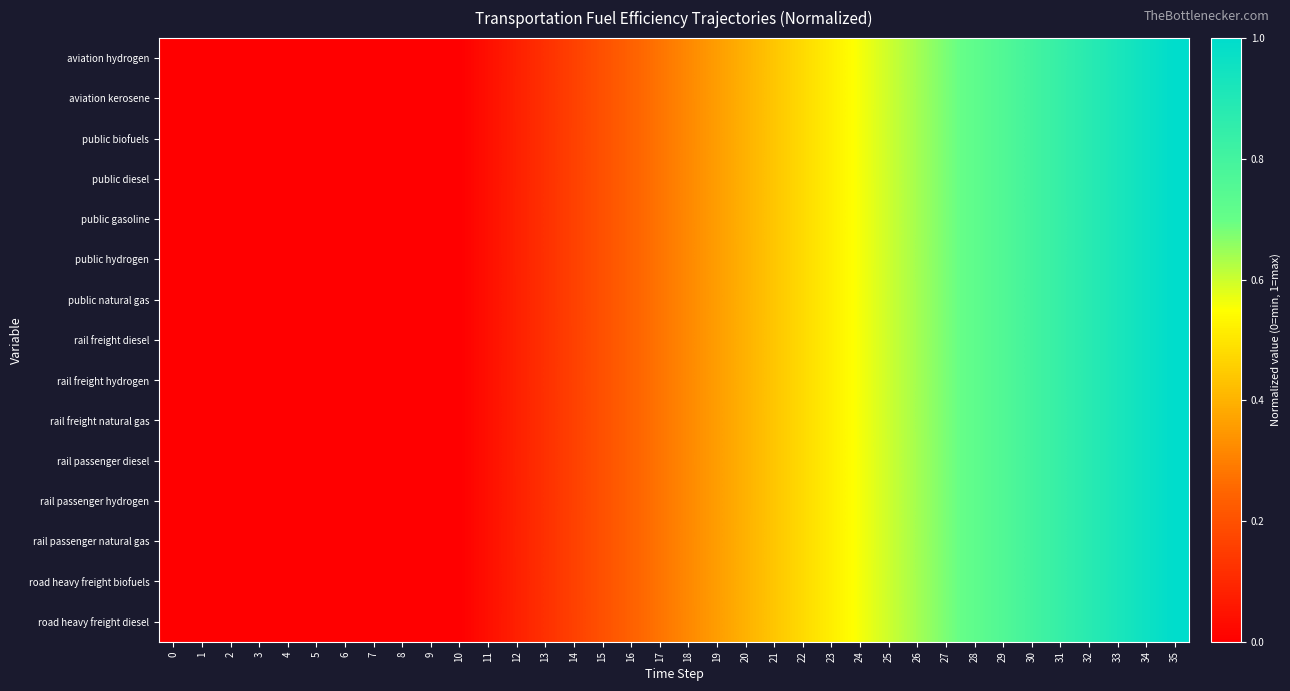

At how many categories does at least one series exceed 0?

25